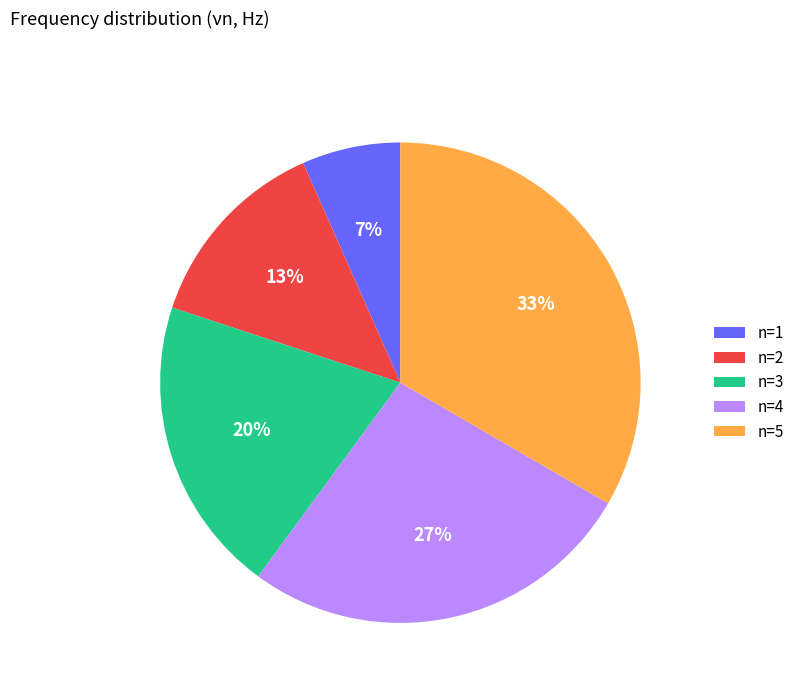

Which has a higher value, n=4 or n=2?

n=4